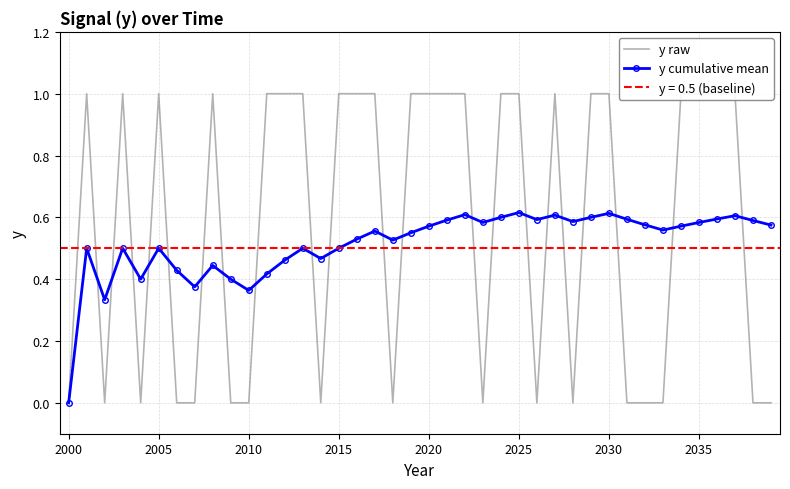

True or false: y cumulative mean has more than 1 interior local peaks.

True